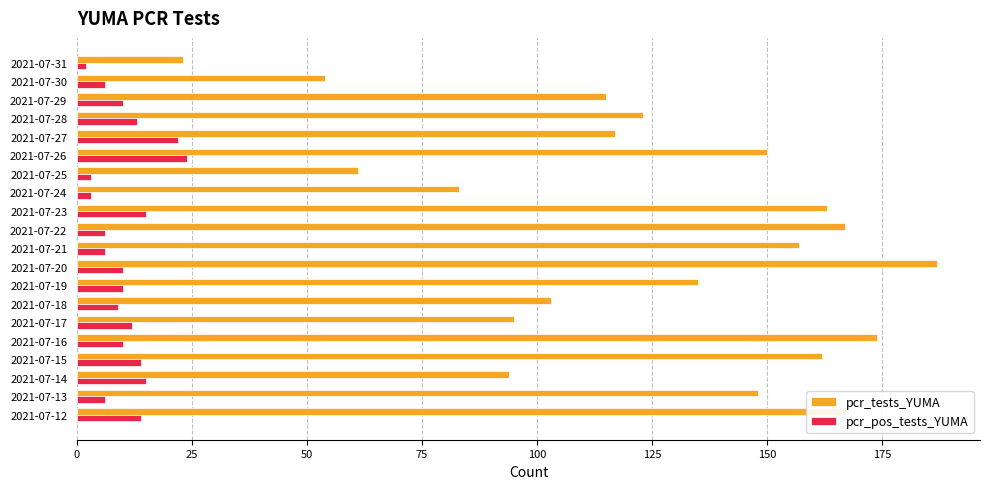

Which series has the largest range (max minus min)?

pcr_tests_YUMA